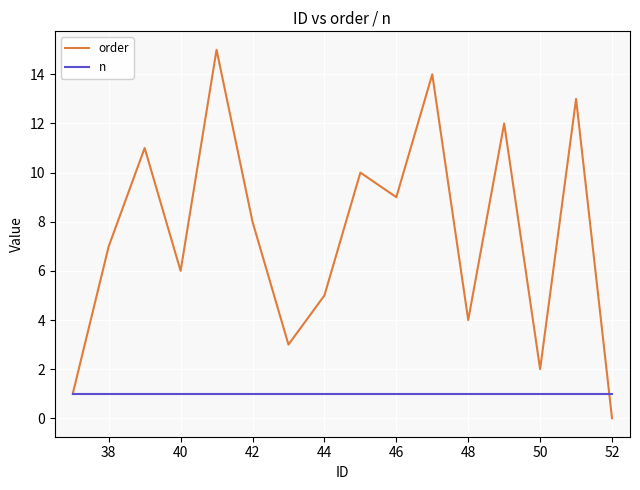

Which series has the largest total across all categories?

order